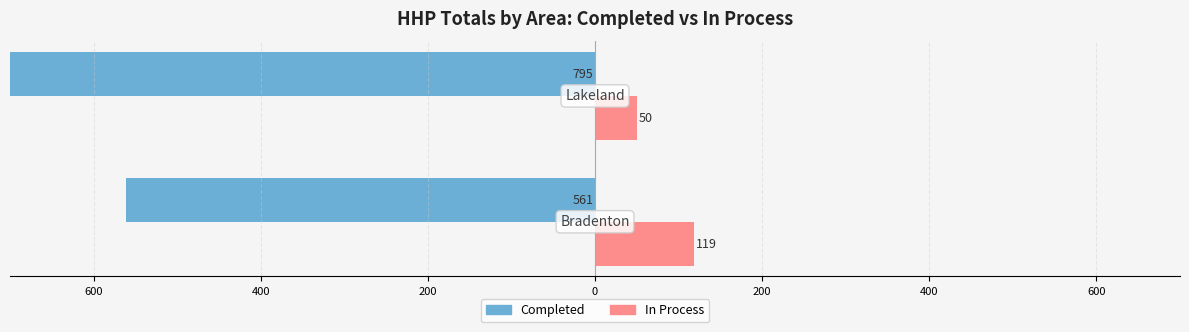

What is the difference between the maximum and minimum values in the Completed series?

234